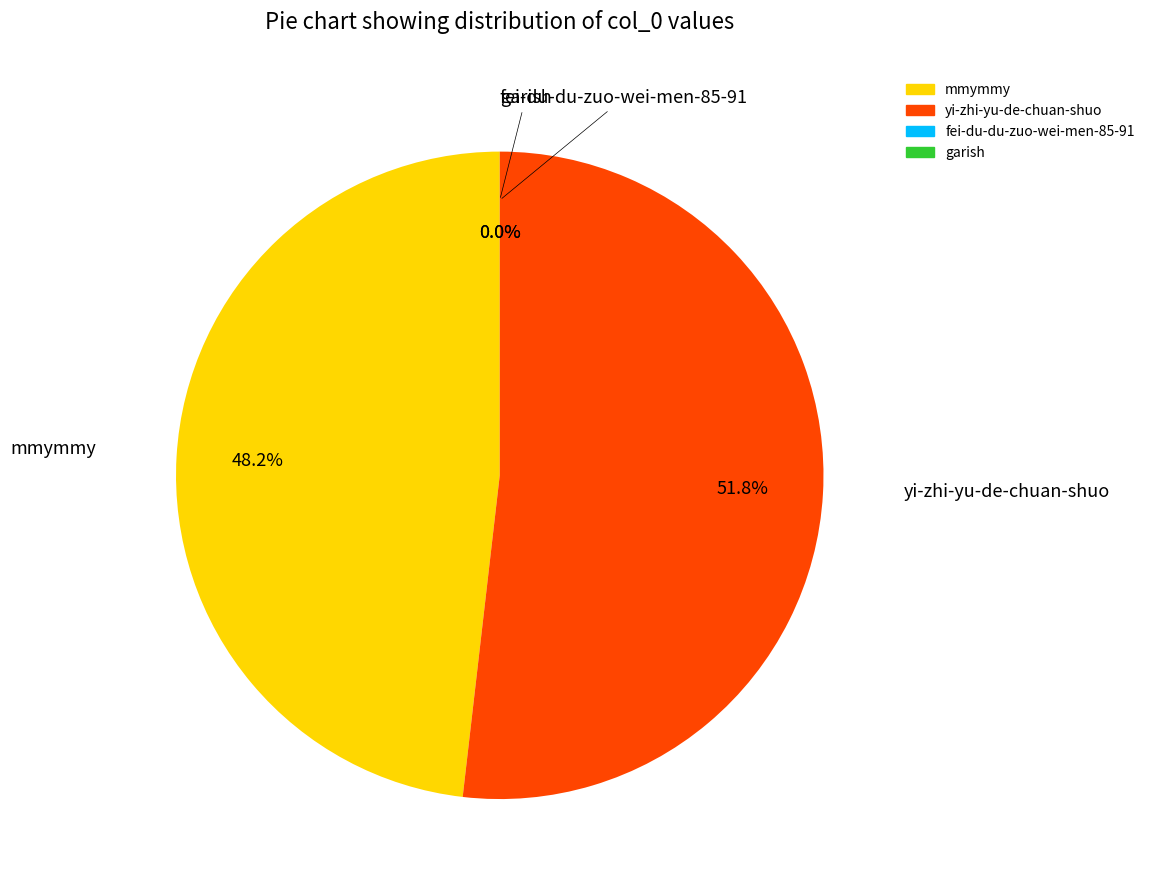

What is the largest slice in the pie chart?

yi-zhi-yu-de-chuan-shuo